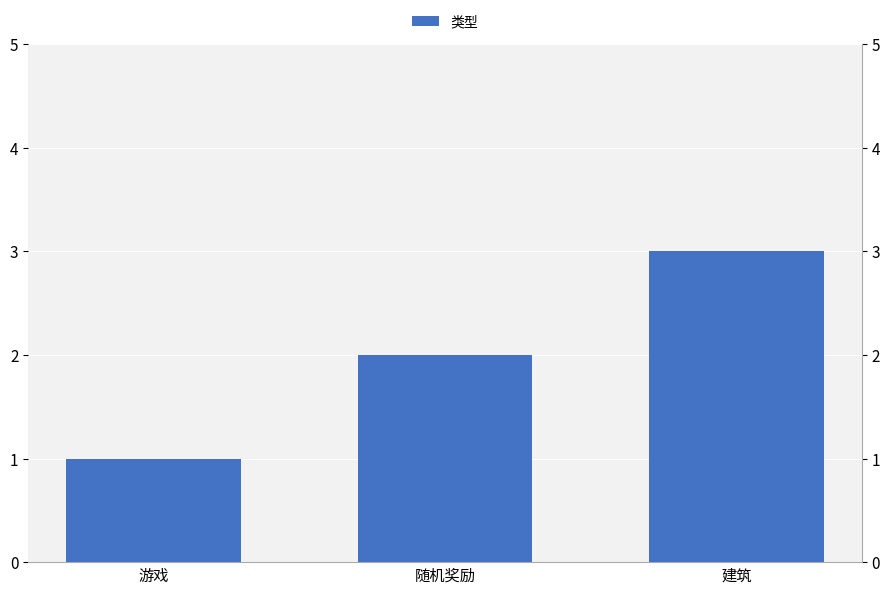

What is the label of the 1st bar from the right?

建筑